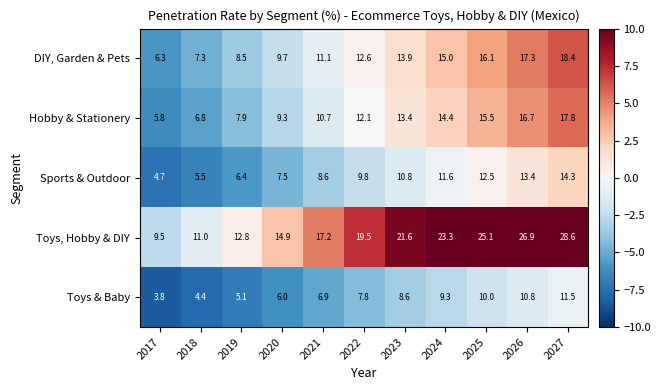

Where does the Hobby & Stationery series first go above 12?

2022